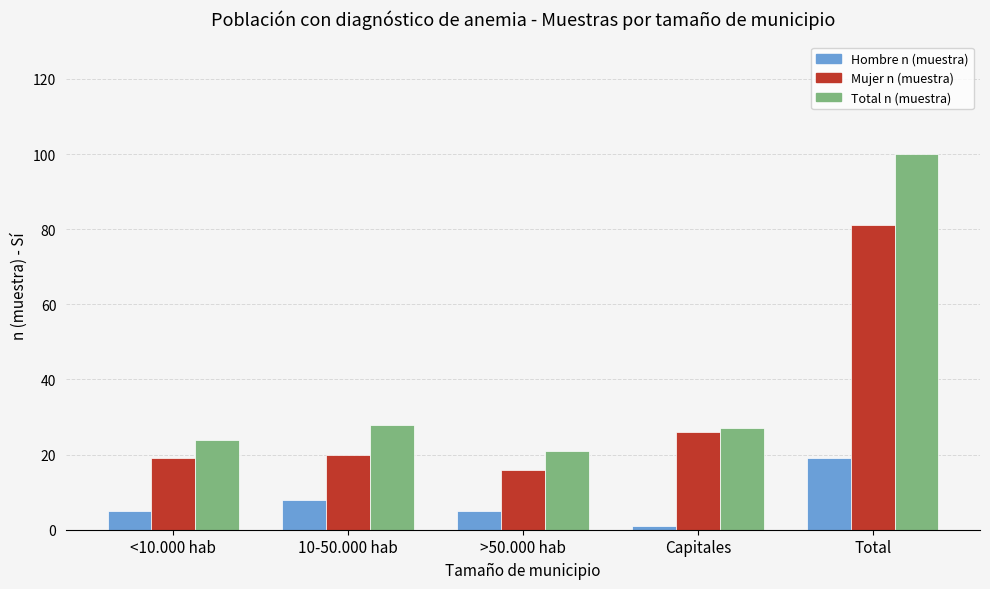

Reading right to left, extract all data points from this chart.

Hombre n (muestra): Total=19	Capitales=1	>50.000 hab=5	10-50.000 hab=8	<10.000 hab=5
Mujer n (muestra): Total=81	Capitales=26	>50.000 hab=16	10-50.000 hab=20	<10.000 hab=19
Total n (muestra): Total=100	Capitales=27	>50.000 hab=21	10-50.000 hab=28	<10.000 hab=24